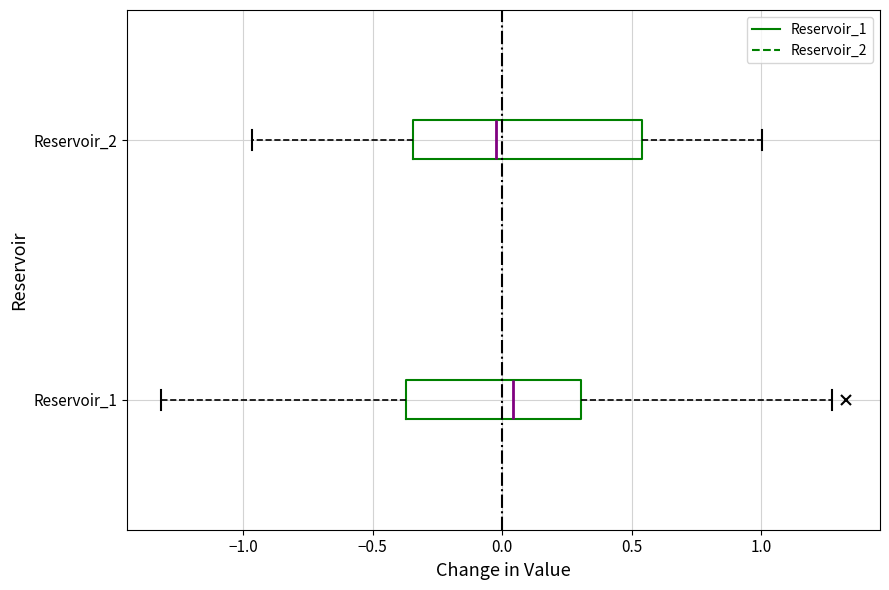

Which box has the furthest to the left median line?

Reservoir_2